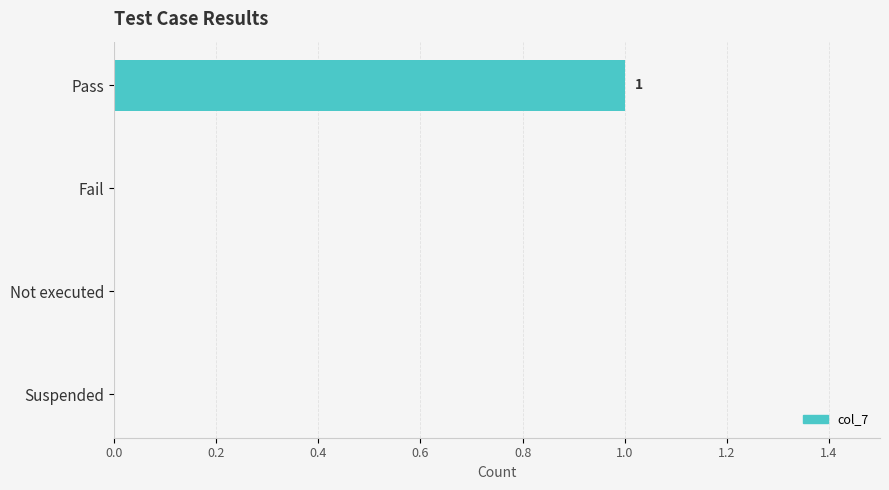

At which category does the chart reach its peak across all series?

Pass